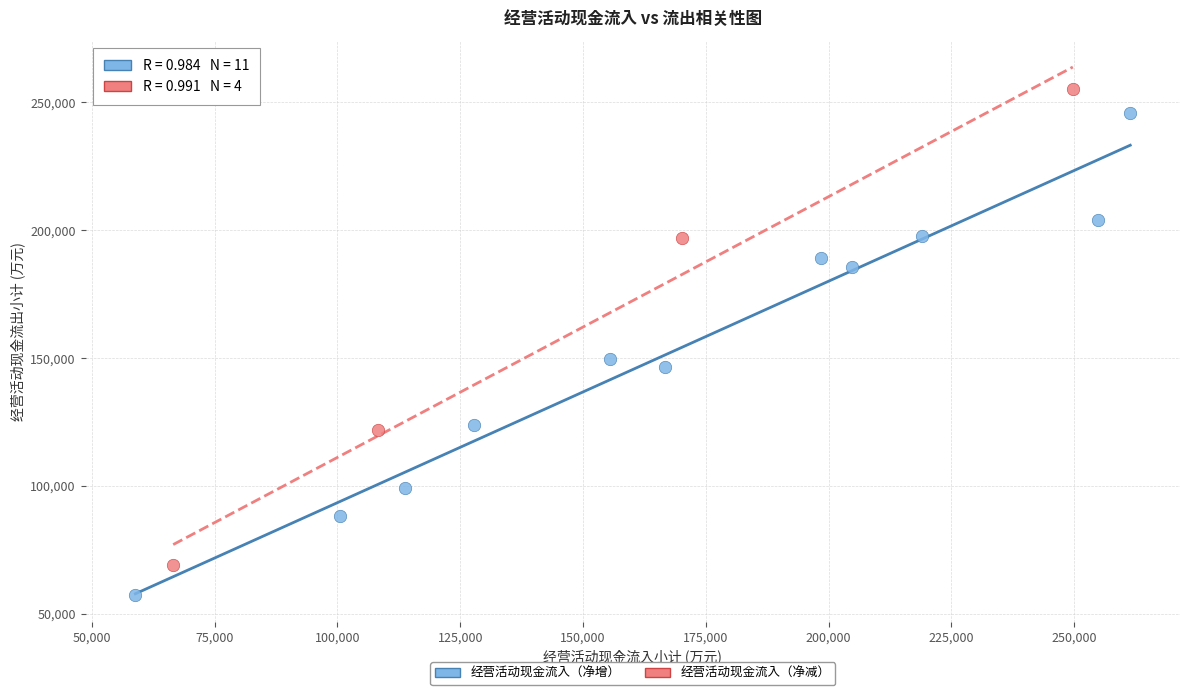

Which series reaches the maximum Y coordinate?

经营活动现金流入（净减）